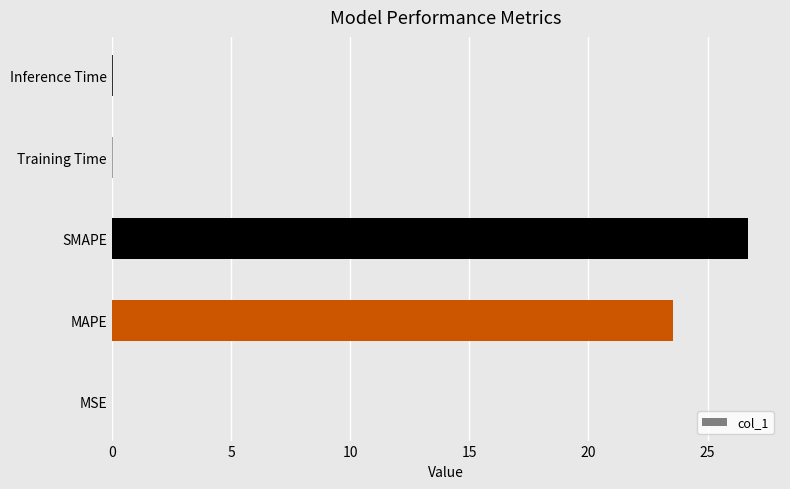

Count the number of data series in this chart.

1